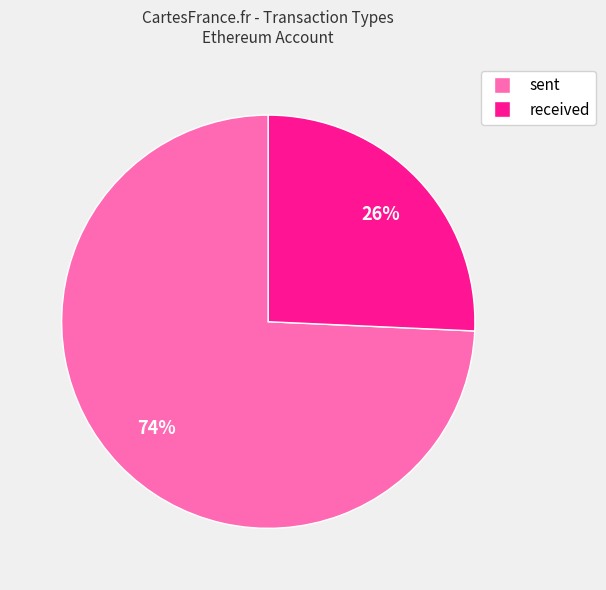

Between received and sent, which is larger?

sent